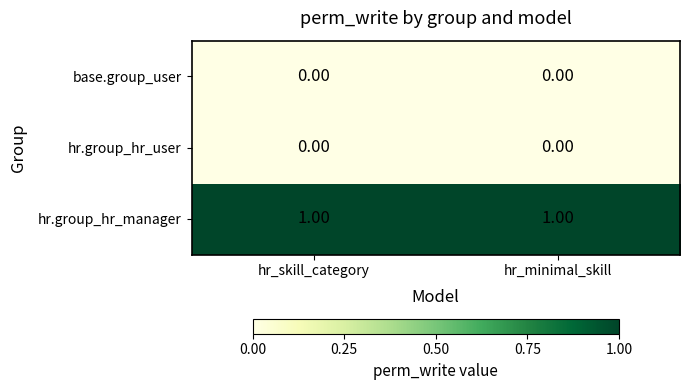

Is the value of hr.group_hr_manager at hr_minimal_skill greater than the value of base.group_user at hr_skill_category?

Yes